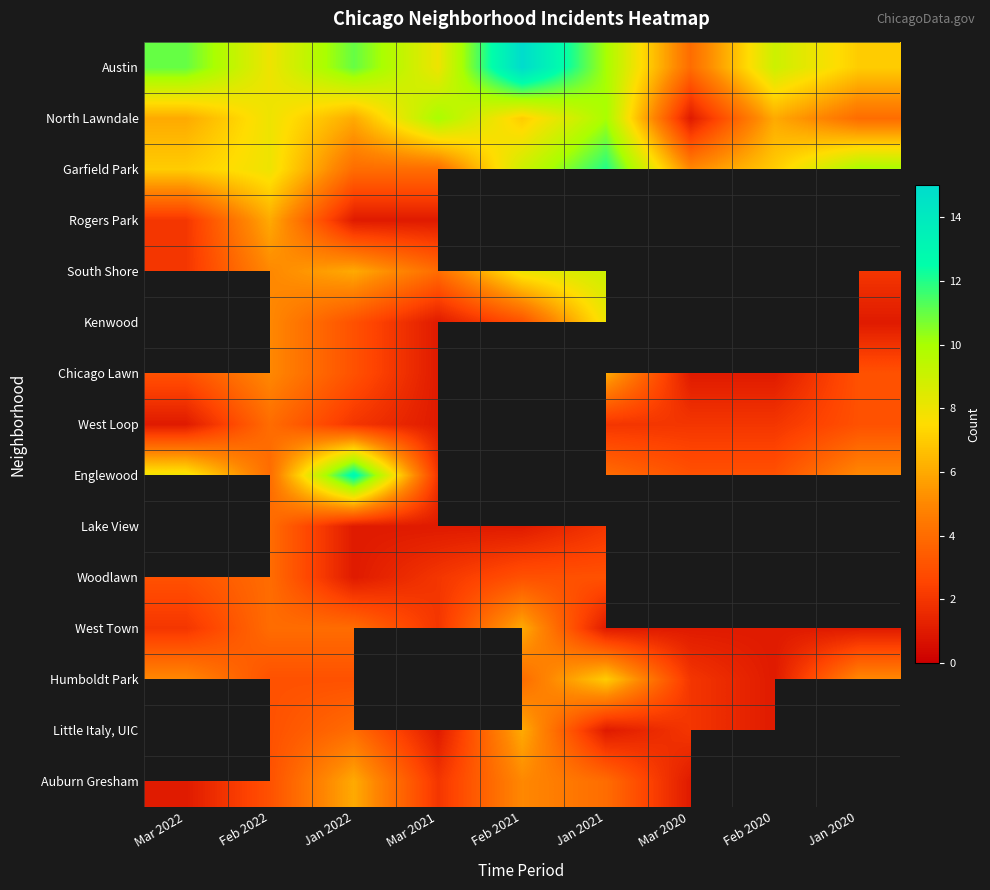

At how many categories does at least one series exceed 1?

9